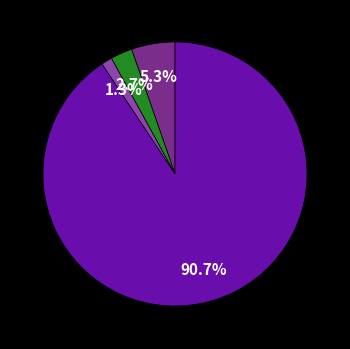

Is there any slice that represents more than half of the pie?

Yes